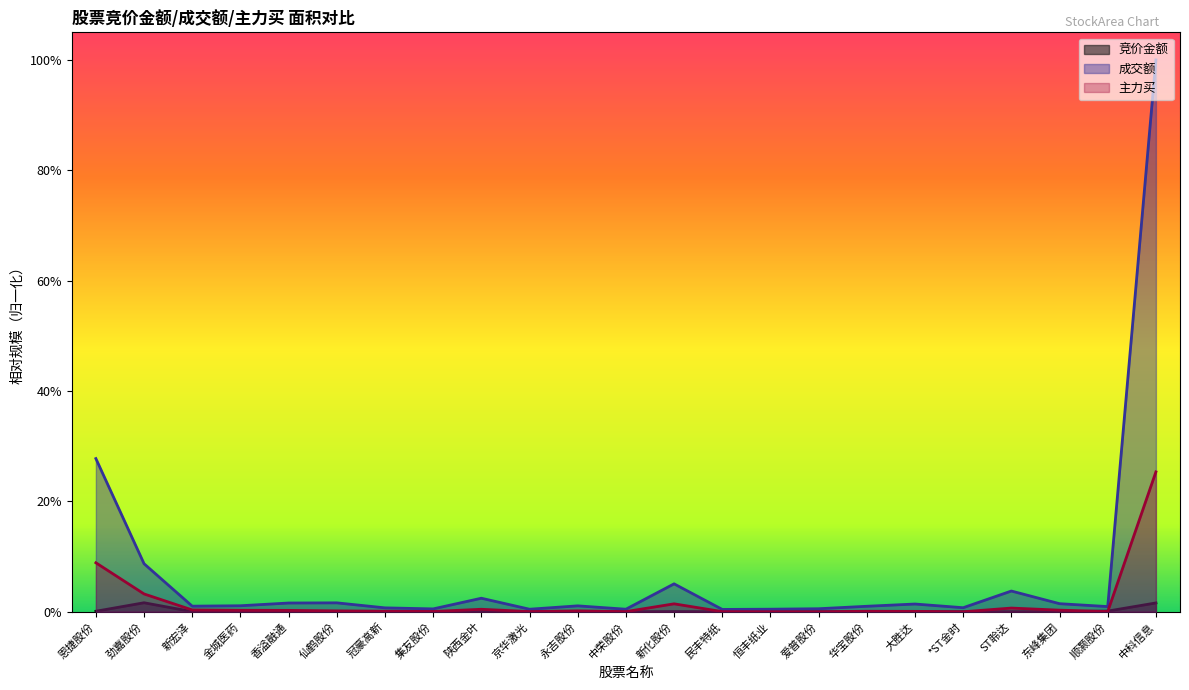

The value of 成交额 at *ST金时 is 0.0. True or false?

False